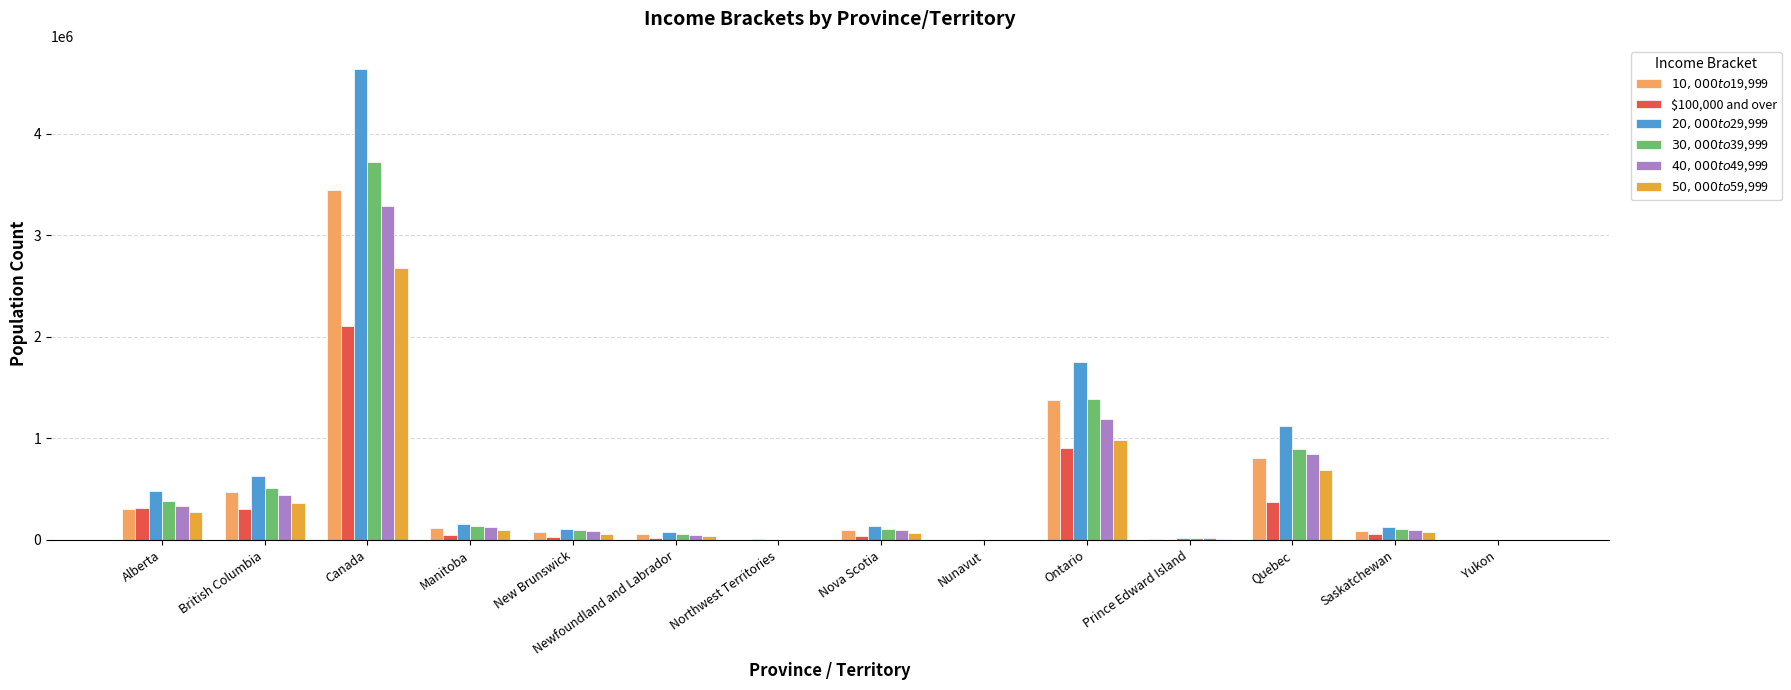

Is it true that $30,000 to $39,999 equals 778752.9 at British Columbia?

False